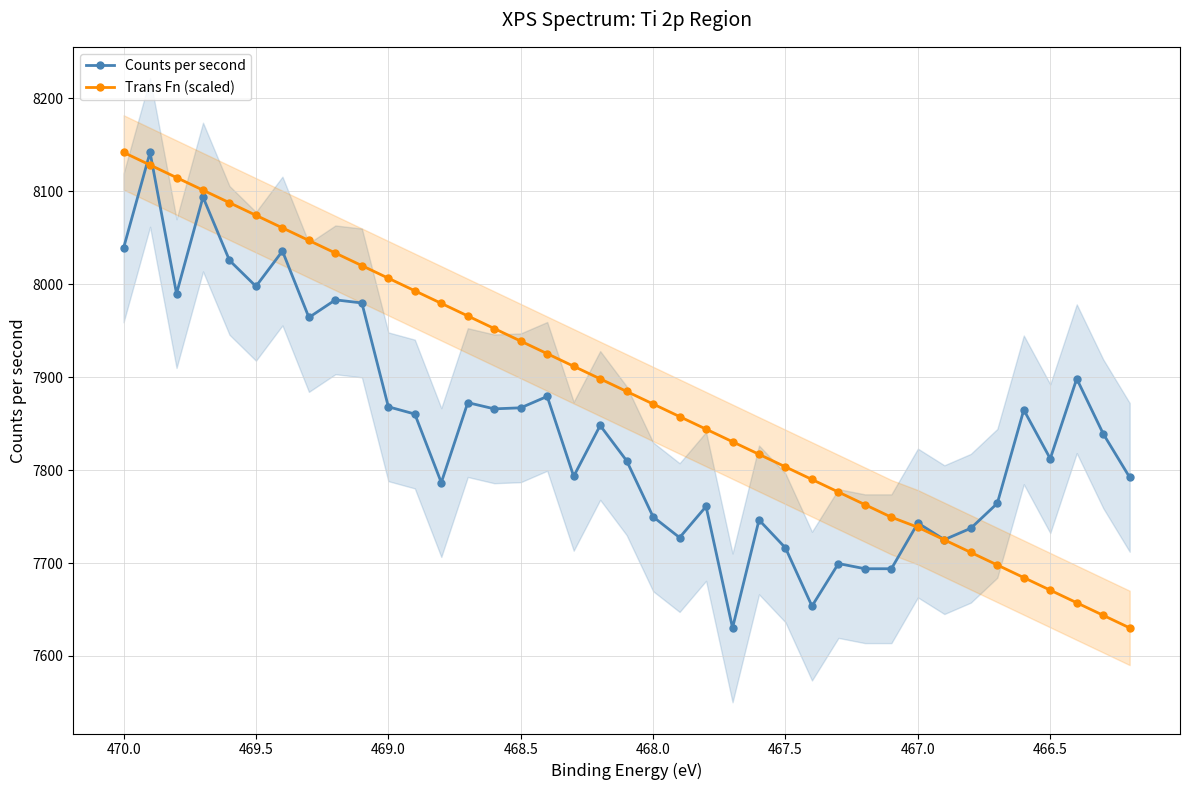

True or false: Counts per second has more than 2 points higher than both neighbors.

True